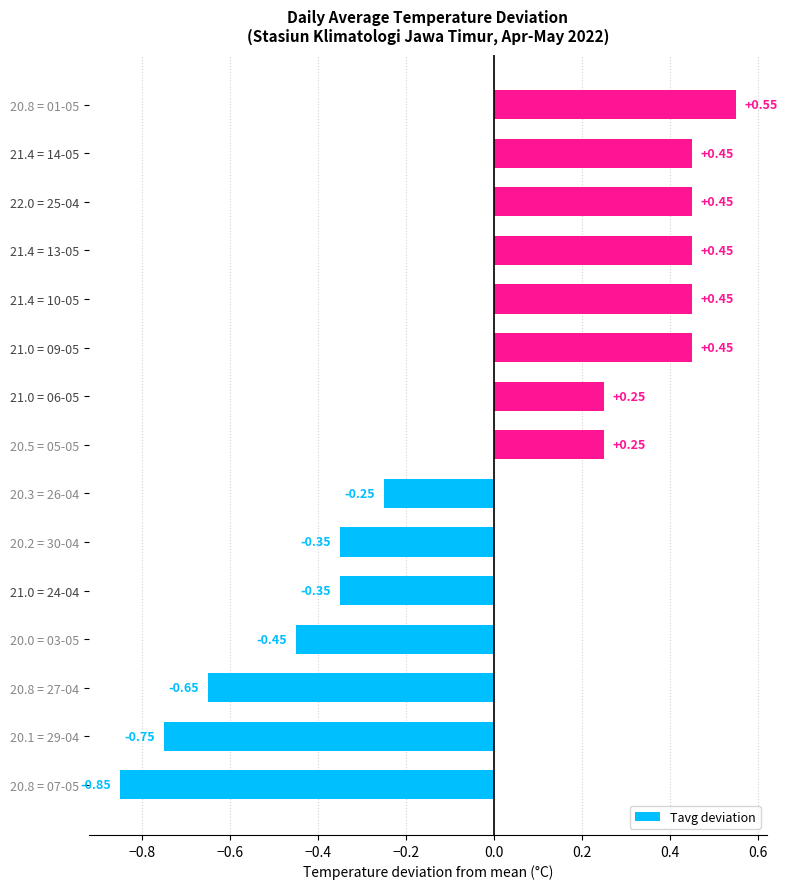

What is the difference between the maximum and minimum values?

1.4